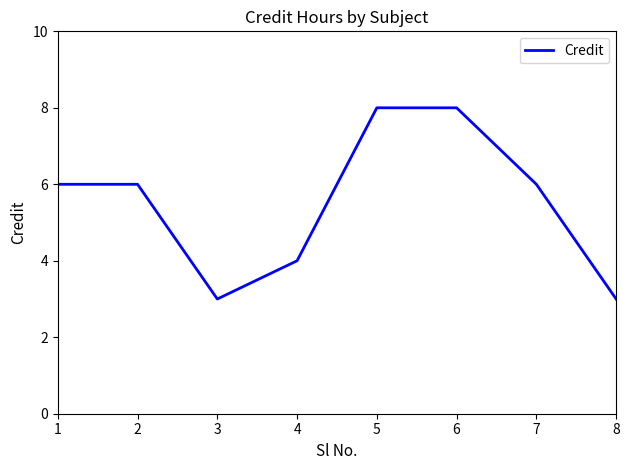

What is the difference between the values at 2 and 8?

3